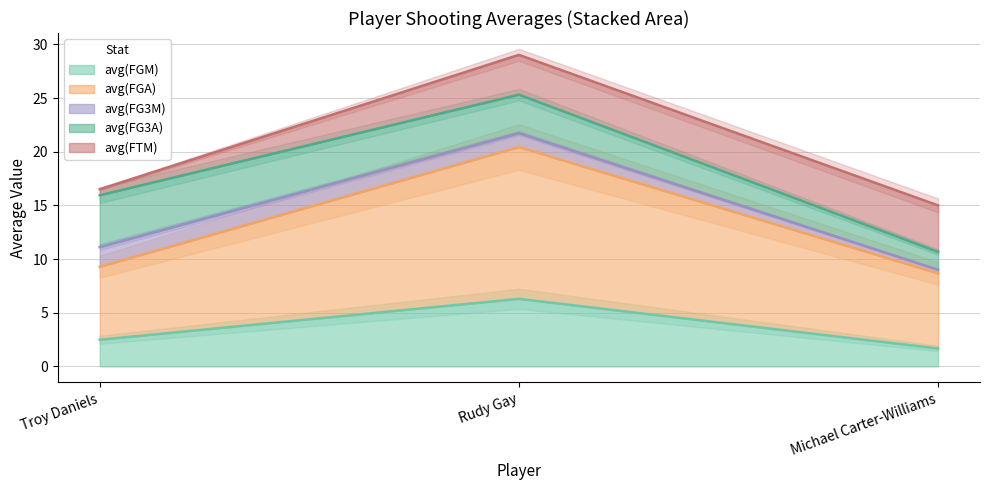

What is the difference between the avg(FTM) values at Rudy Gay and Troy Daniels?

3.1